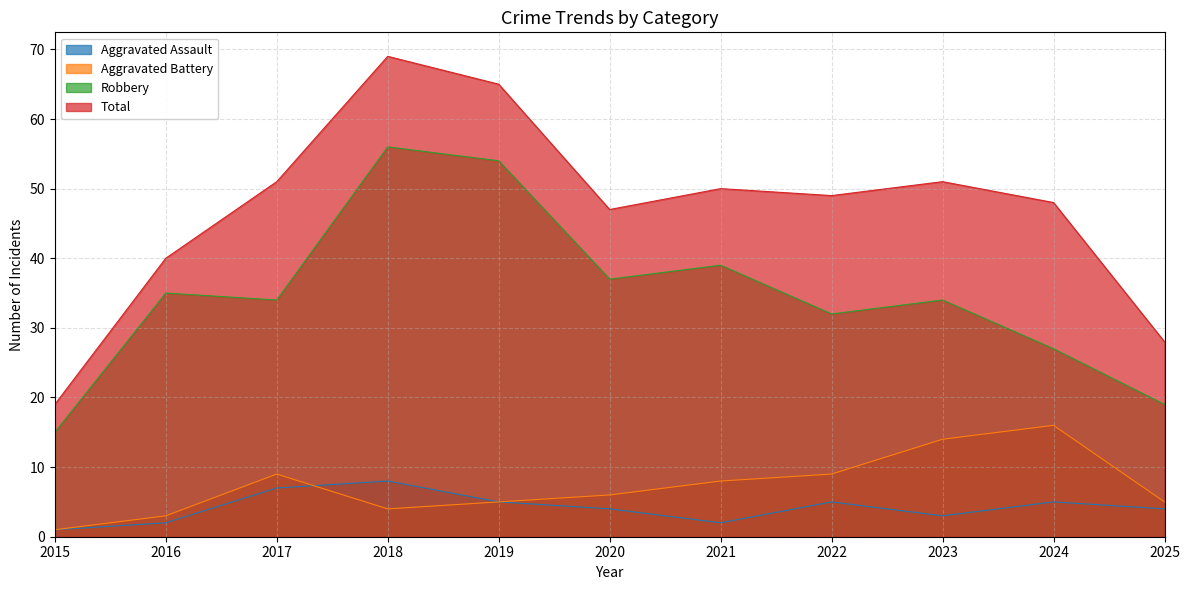

True or false: Aggravated Assault has more than 2 interior local peaks.

True